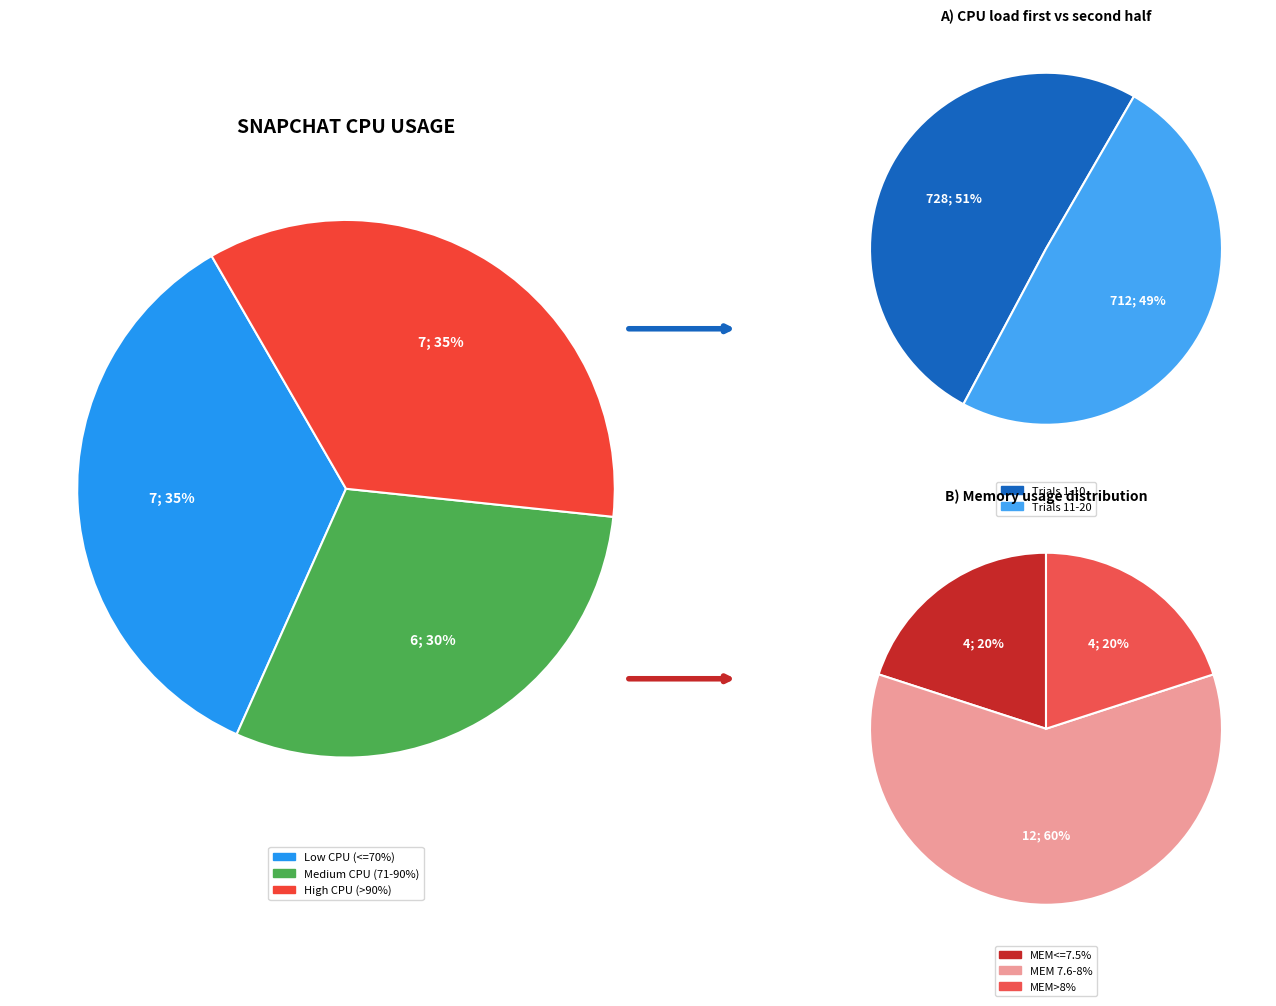

Does any single category account for the majority?

No